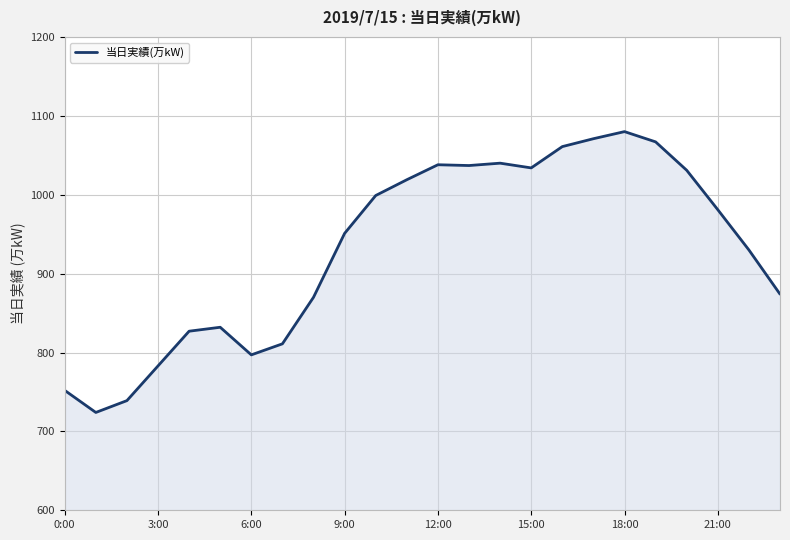

What is the difference between the maximum and minimum values?

356